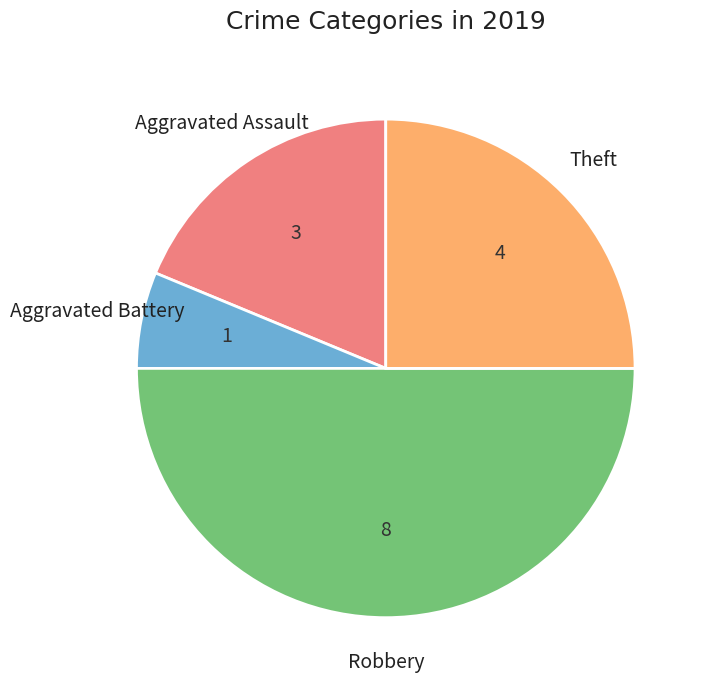

Is the sum of Robbery and Aggravated Battery greater than half?

Yes